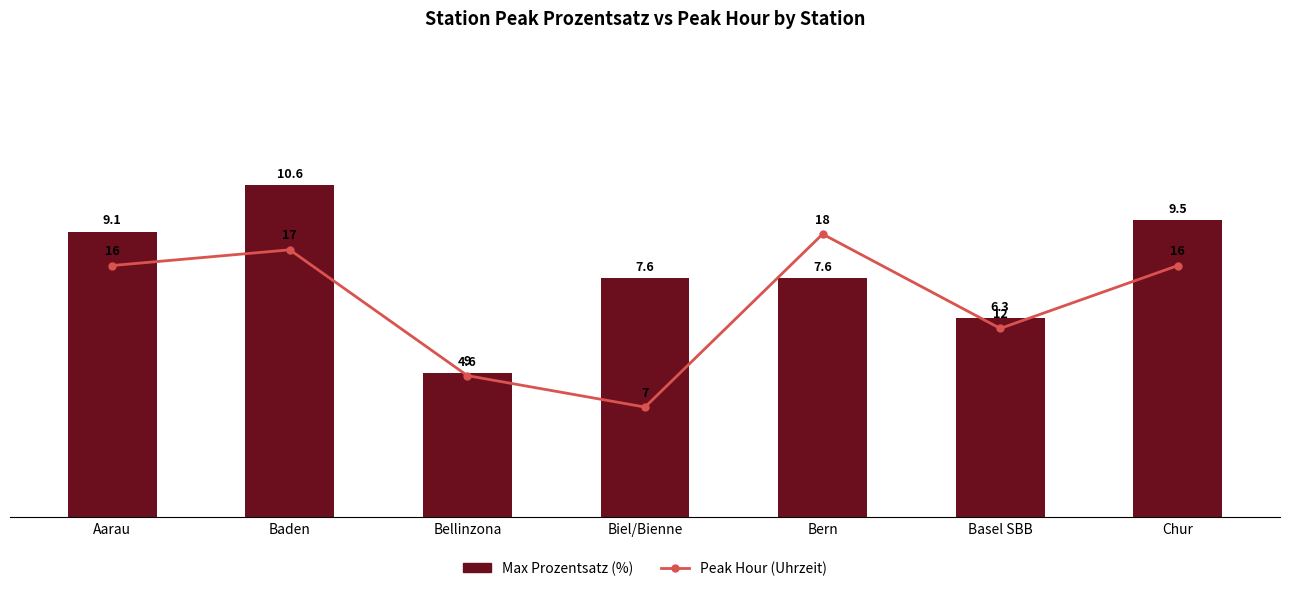

What is the total value across all series at Basel SBB?

18.3